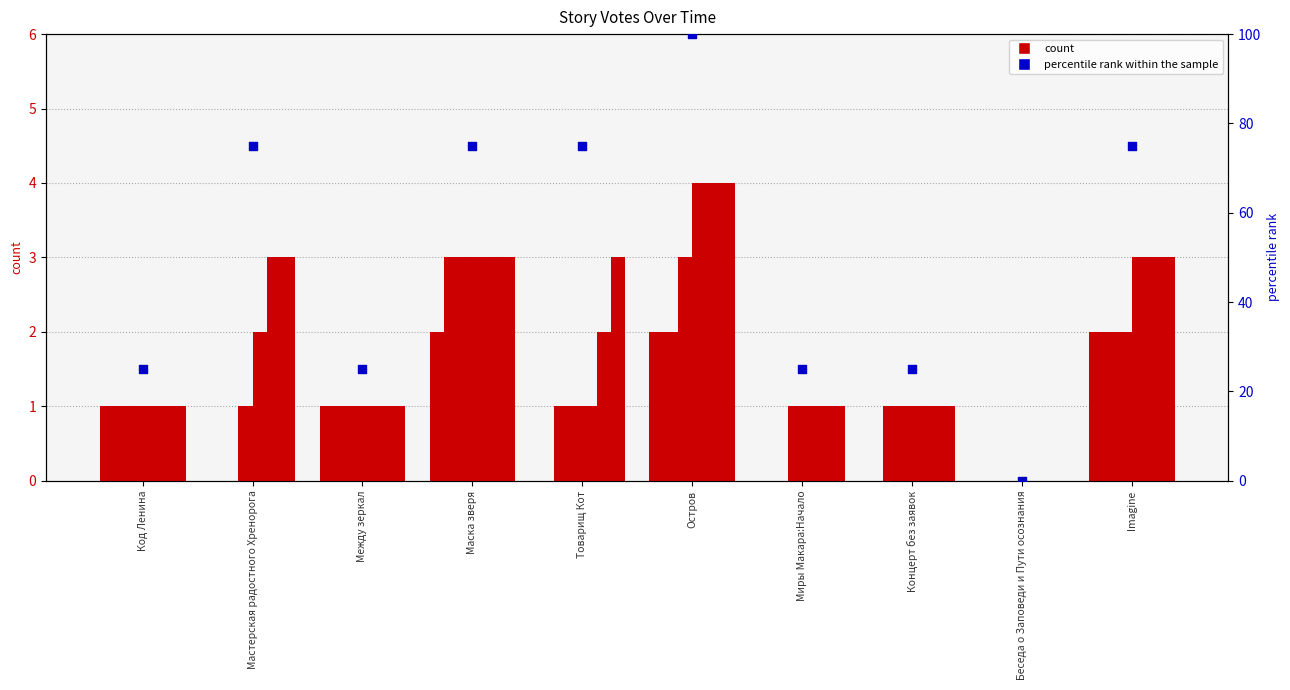

Is the value of 03.06 11:01 at Концерт без заявок greater than the value of 03.06 19:50 at Маска зверя?

No